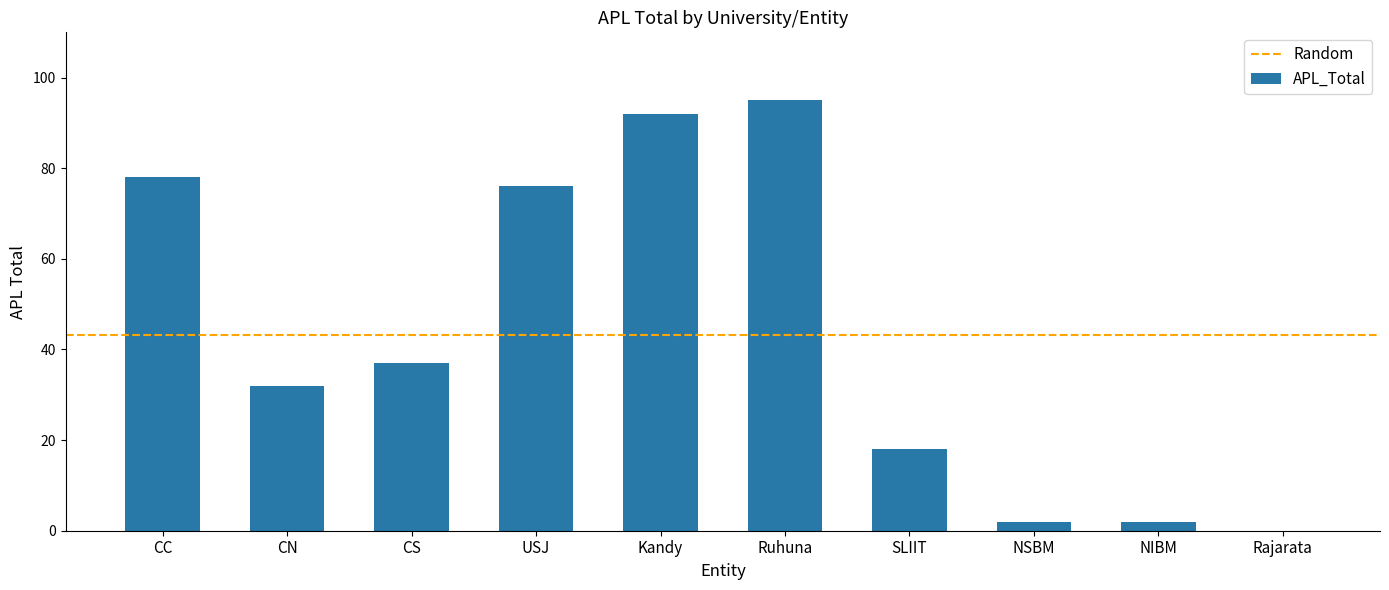

What is the sum of the values at Rajarata and Kandy?

92